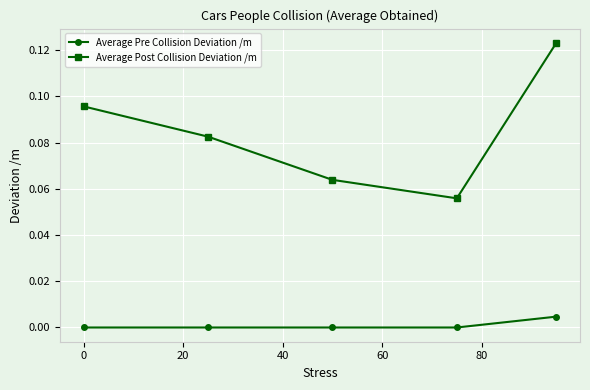

At how many categories does at least one series exceed 0?

5